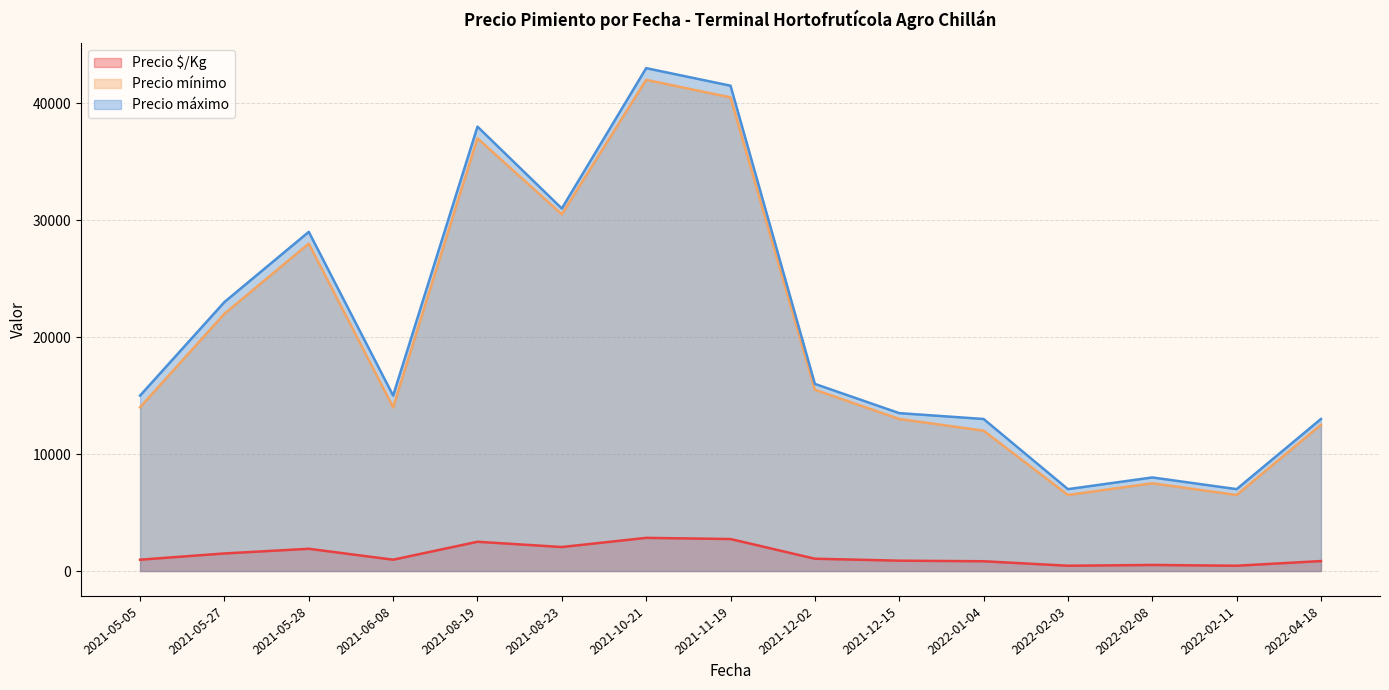

At which category is the sum across all series the highest?

2021-10-21